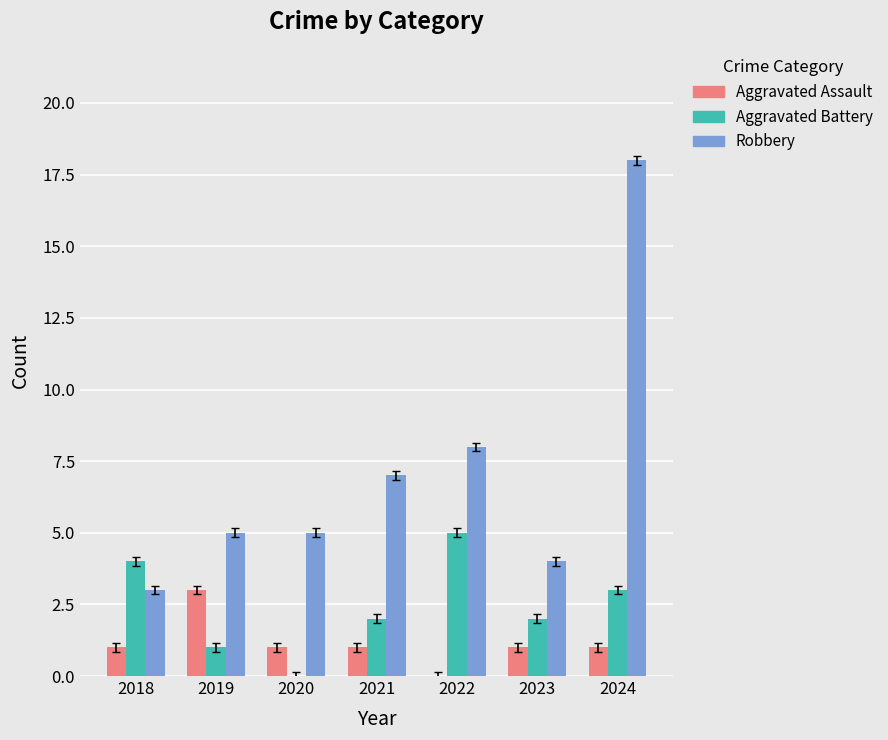

Reading left to right, what are all the values shown in this chart?

Aggravated Assault: 1	3	1	1	0	1	1
Aggravated Battery: 4	1	0	2	5	2	3
Robbery: 3	5	5	7	8	4	18